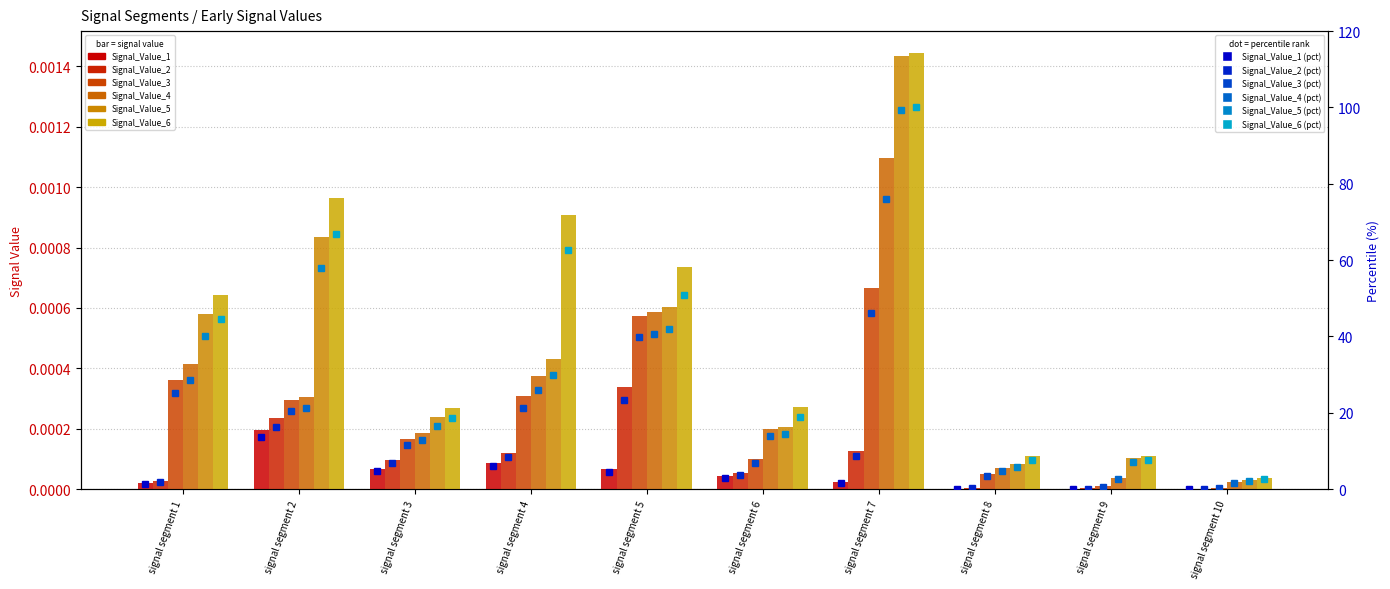

The value of Signal_Value_3 at signal segment 1 is 0.0. True or false?

False